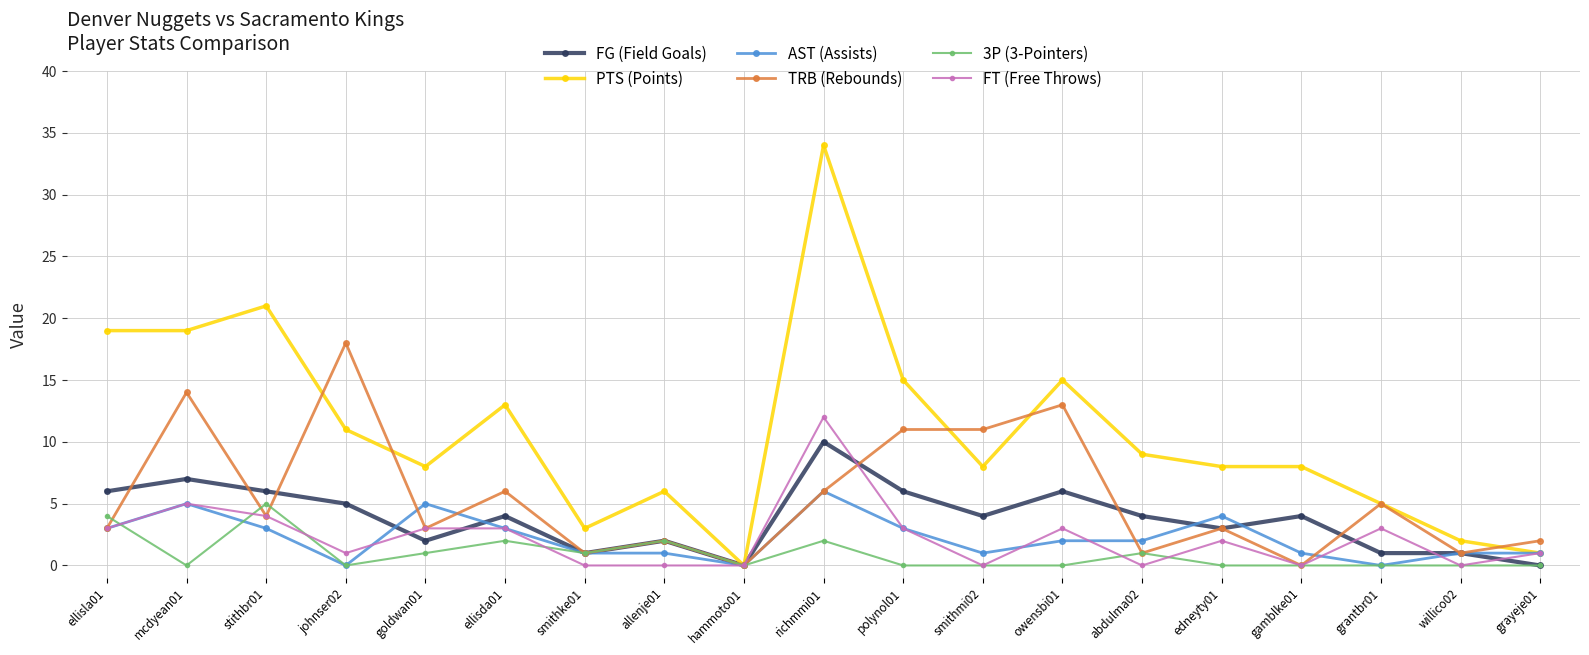

How many values in PTS (Points) are above zero?

18